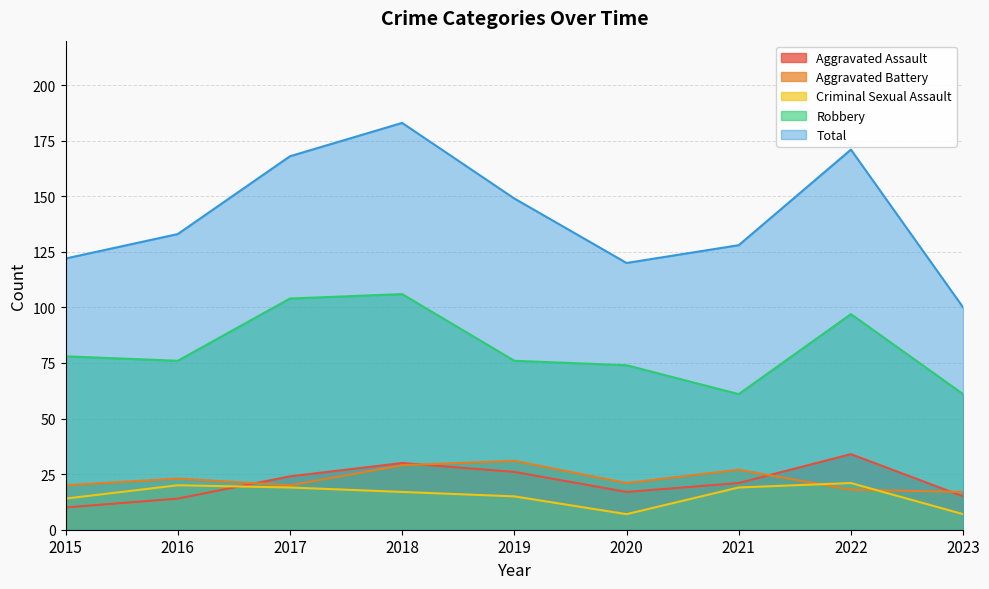

True or false: Aggravated Battery and Total cross at least once.

False